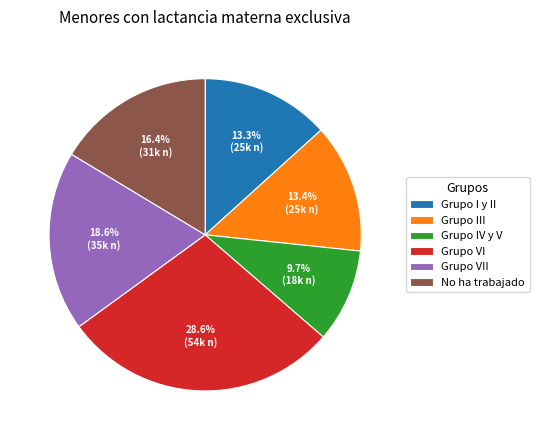

What portion of the pie excludes Grupo VII?

81.4%